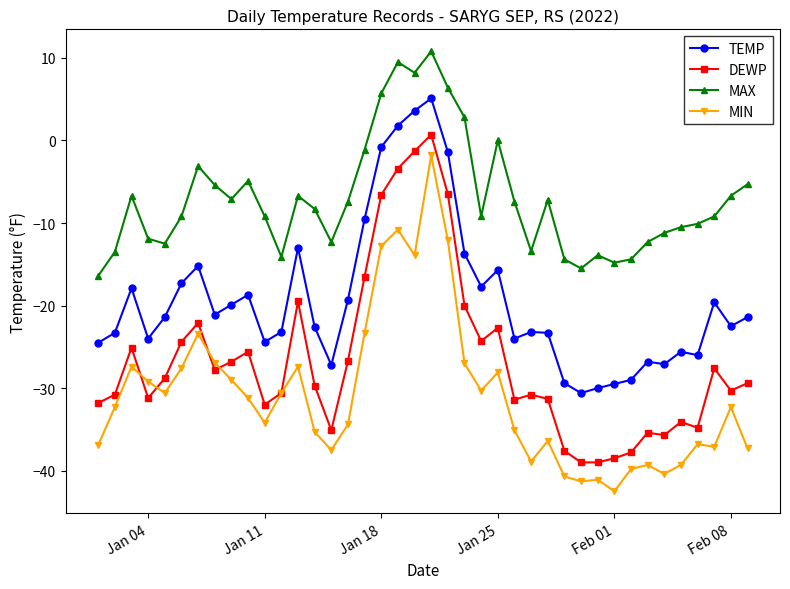

What is the smallest value displayed?

-42.5